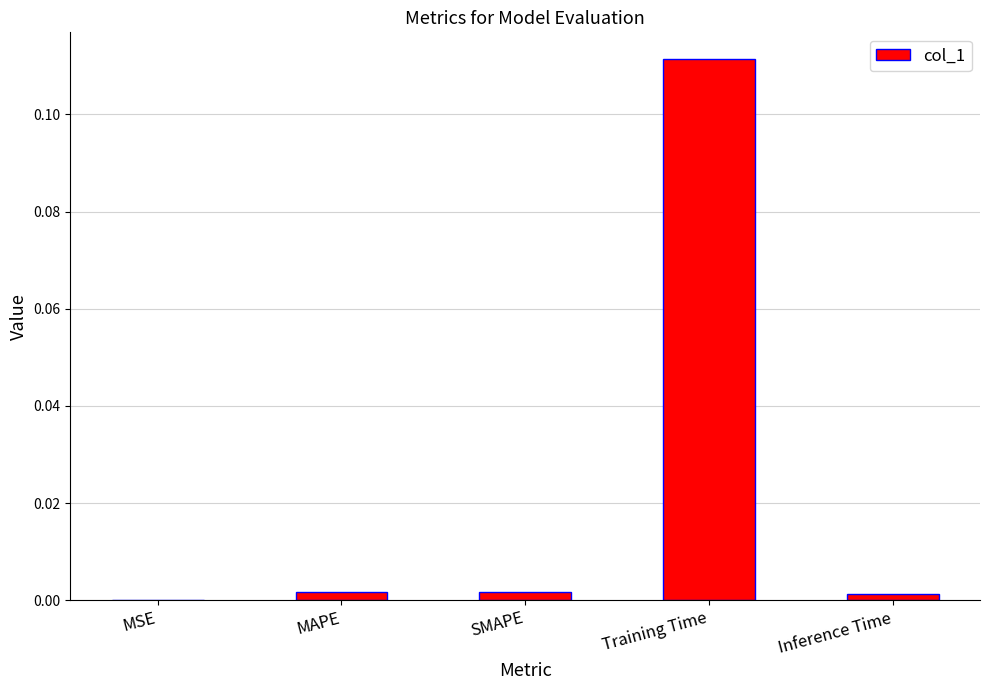

Between MSE and Training Time, which is larger?

Training Time